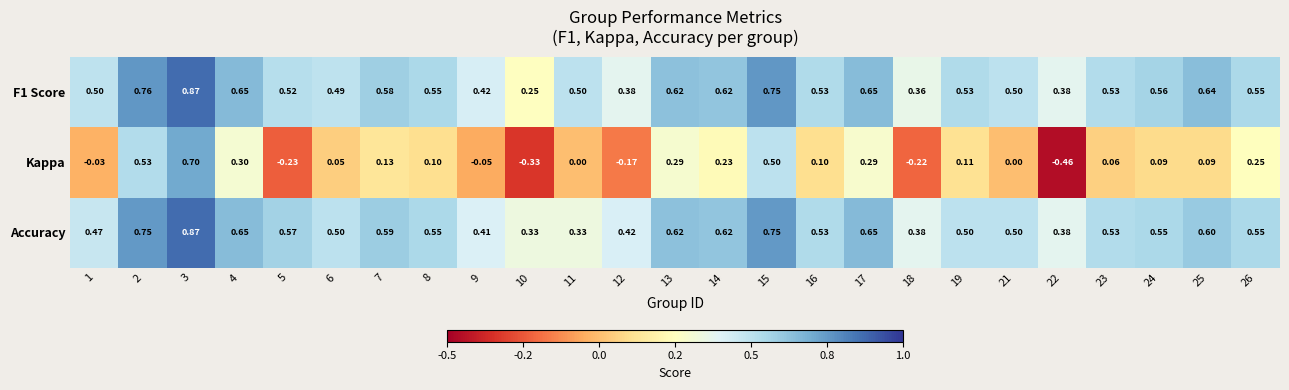

Between 15 and 17, which series saw the biggest shift?

Kappa